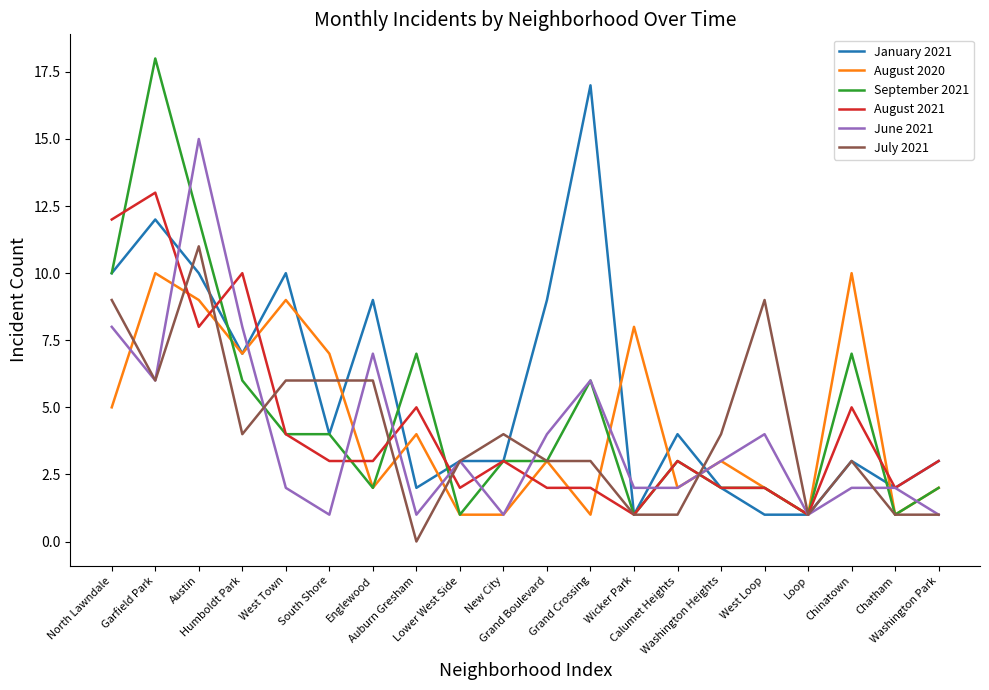

List the series in order of their peak value, lowest first.

August 2020, July 2021, August 2021, June 2021, January 2021, September 2021